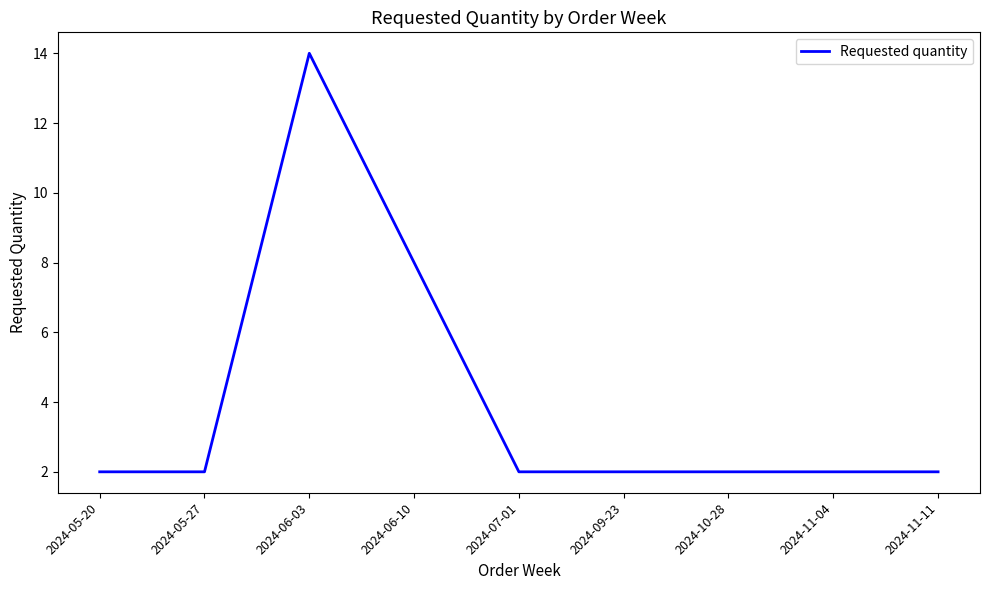

The value at 2024-05-20 is 2. True or false?

True